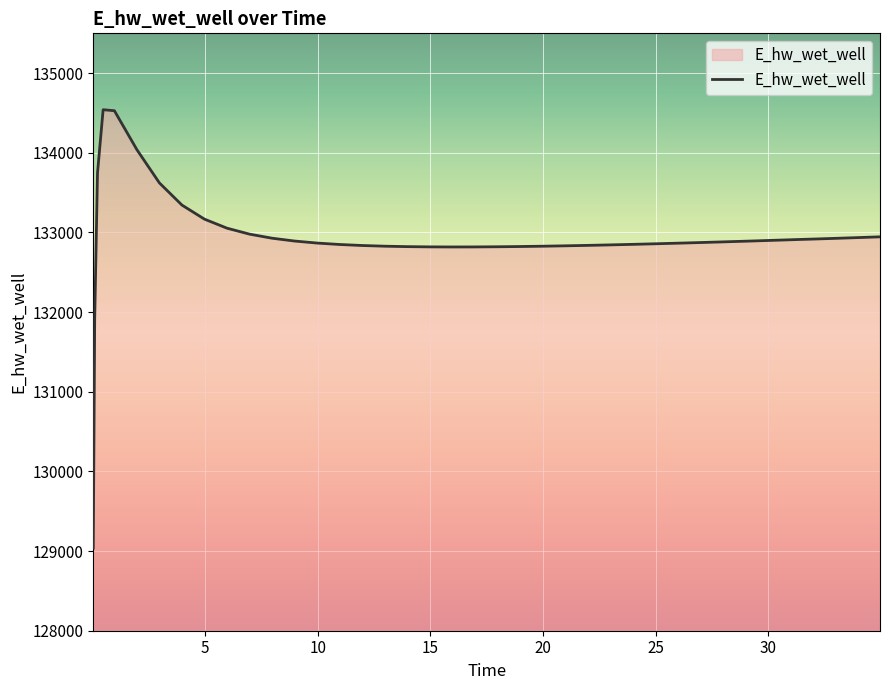

What is the smallest value displayed?

129038.0